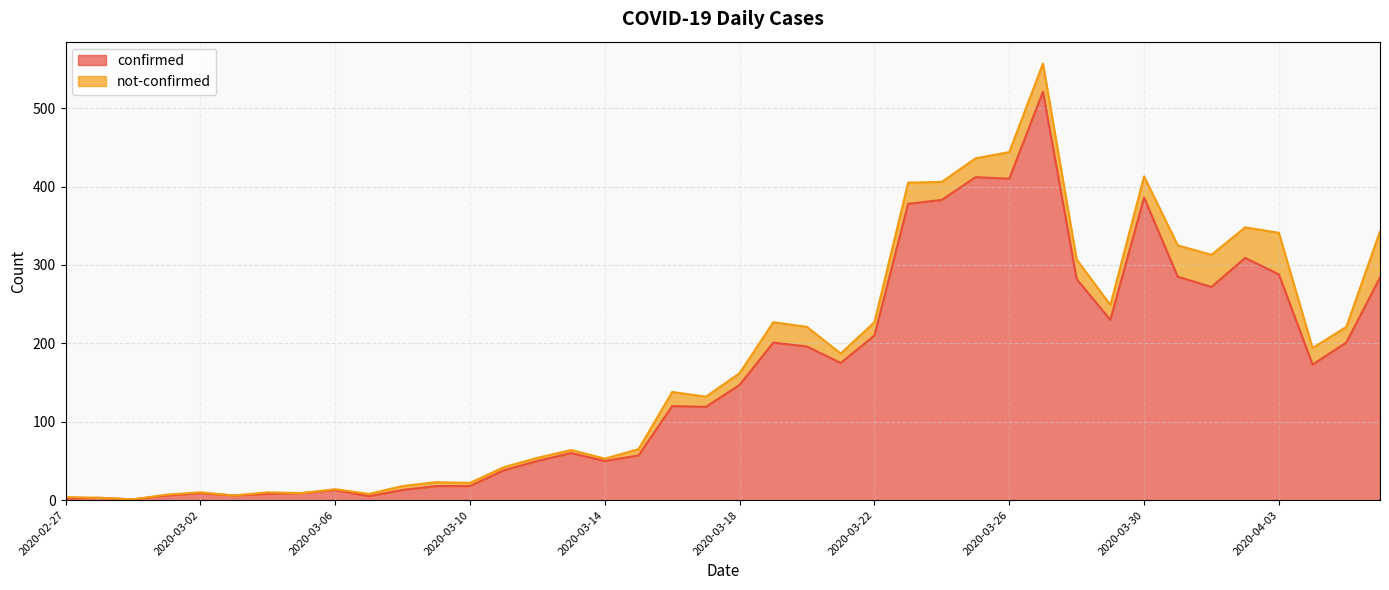

What is the difference between the second highest and minimum values?

411